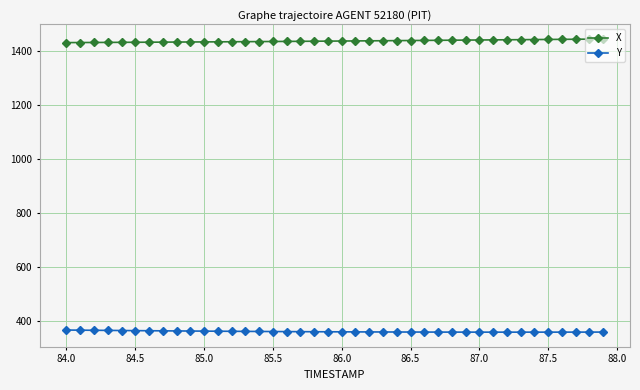

What is the smallest value displayed?

360.4